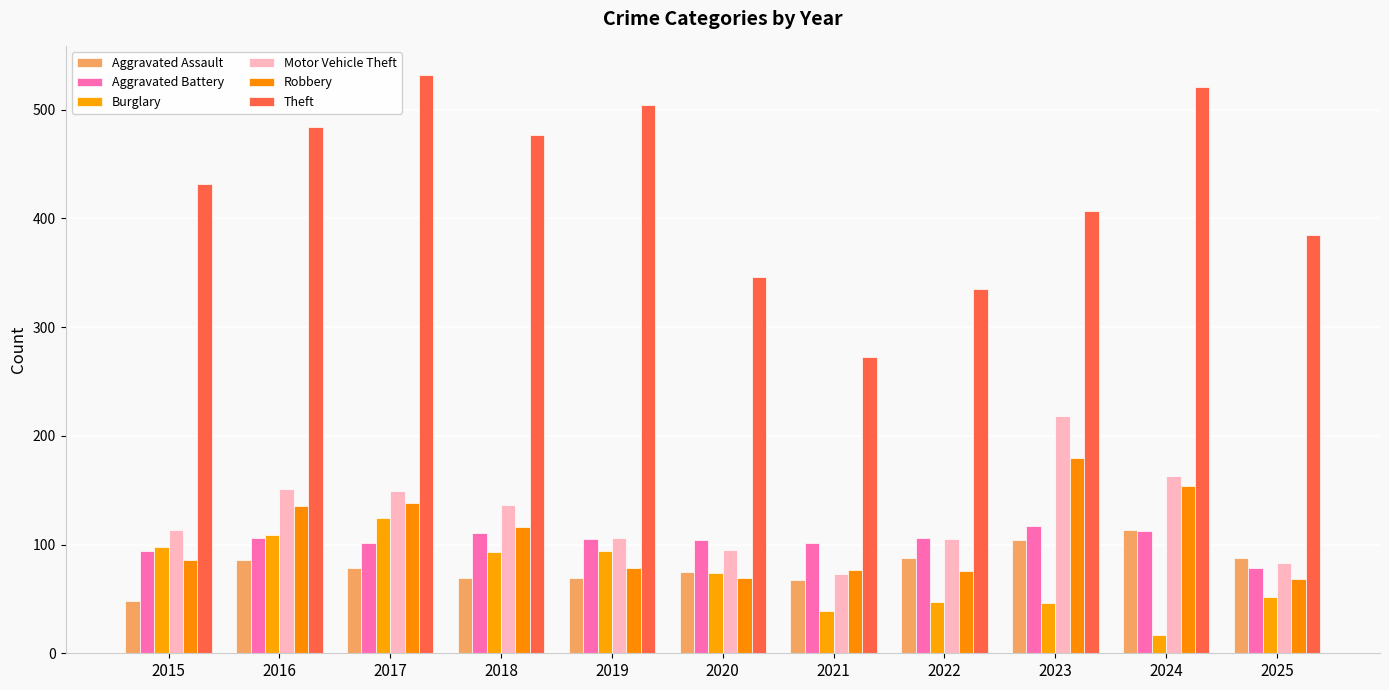

At how many categories does at least one series exceed 167?

11